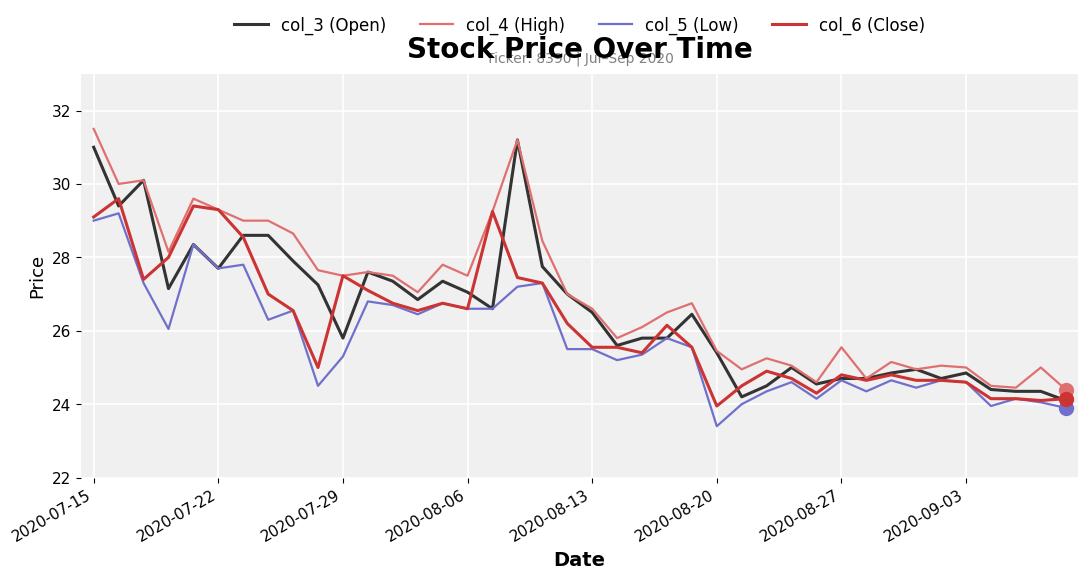

How many lines are shown in the chart?

4